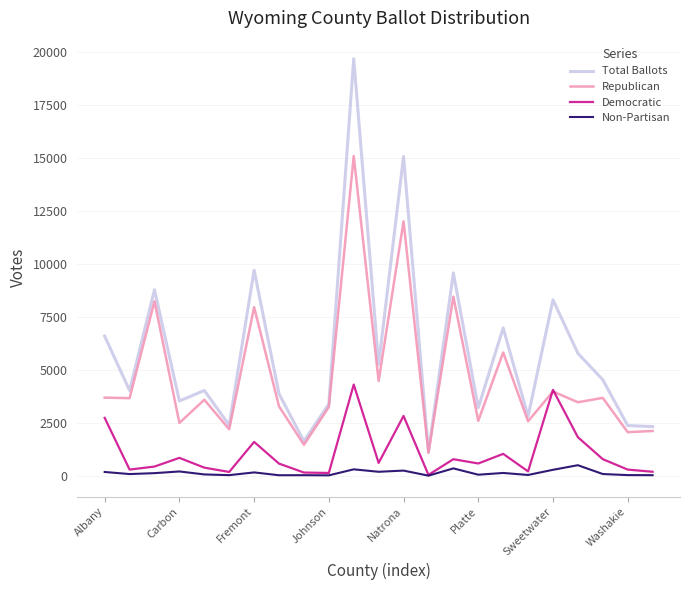

What is the difference between the maximum and minimum values in the Democratic series?

4261